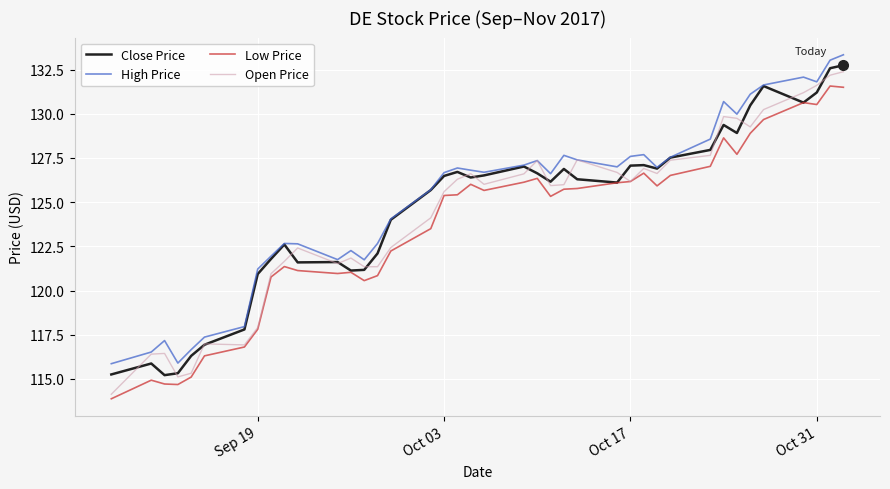

What is the maximum value for High Price?

133.3